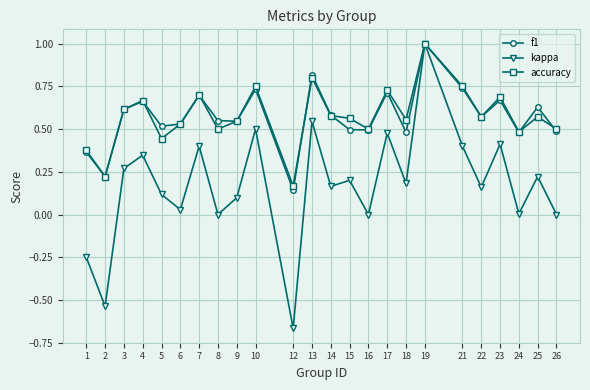

At which category is the sum across all series the highest?

19